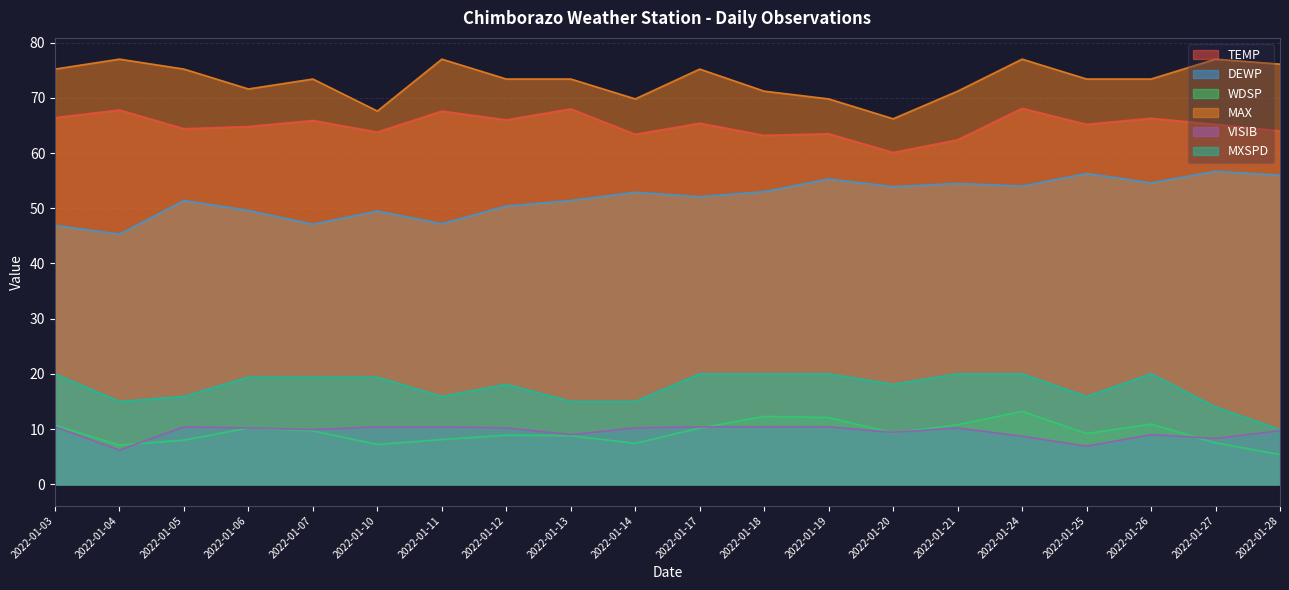

At which category is the sum across all series the highest?

2022-01-24